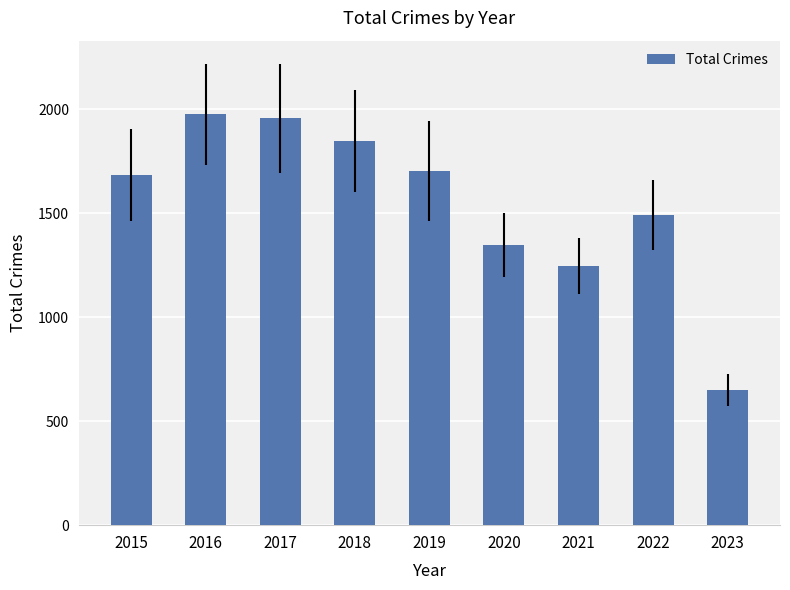

Reading right to left, what are all the values shown in this chart?

2023=651	2022=1491	2021=1245	2020=1348	2019=1702	2018=1848	2017=1957	2016=1975	2015=1683